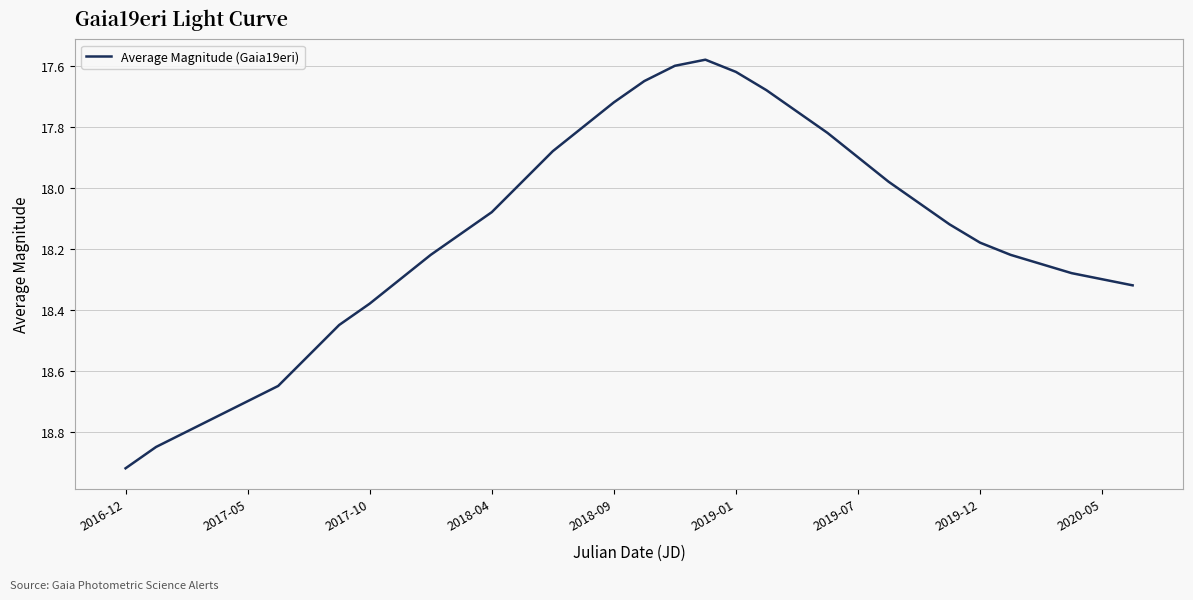

Is it true that the value at 2017-05 is 8.0?

False